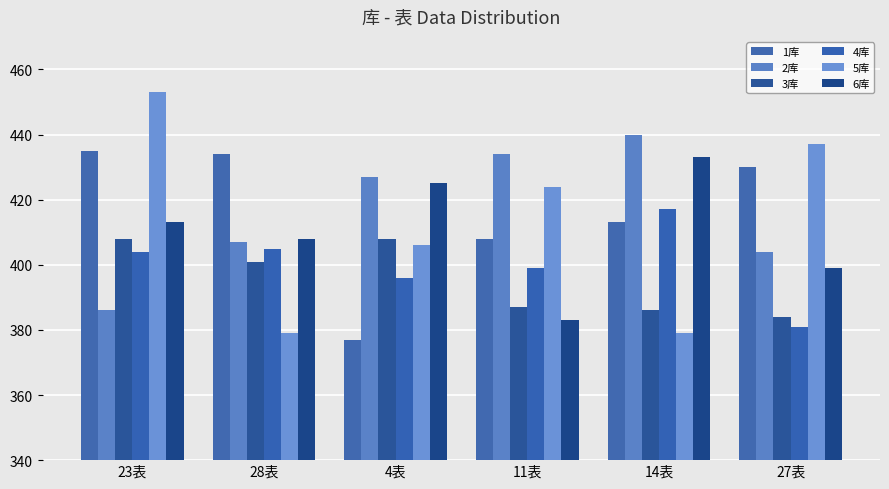

What is the sum of all 2库 values?

2498